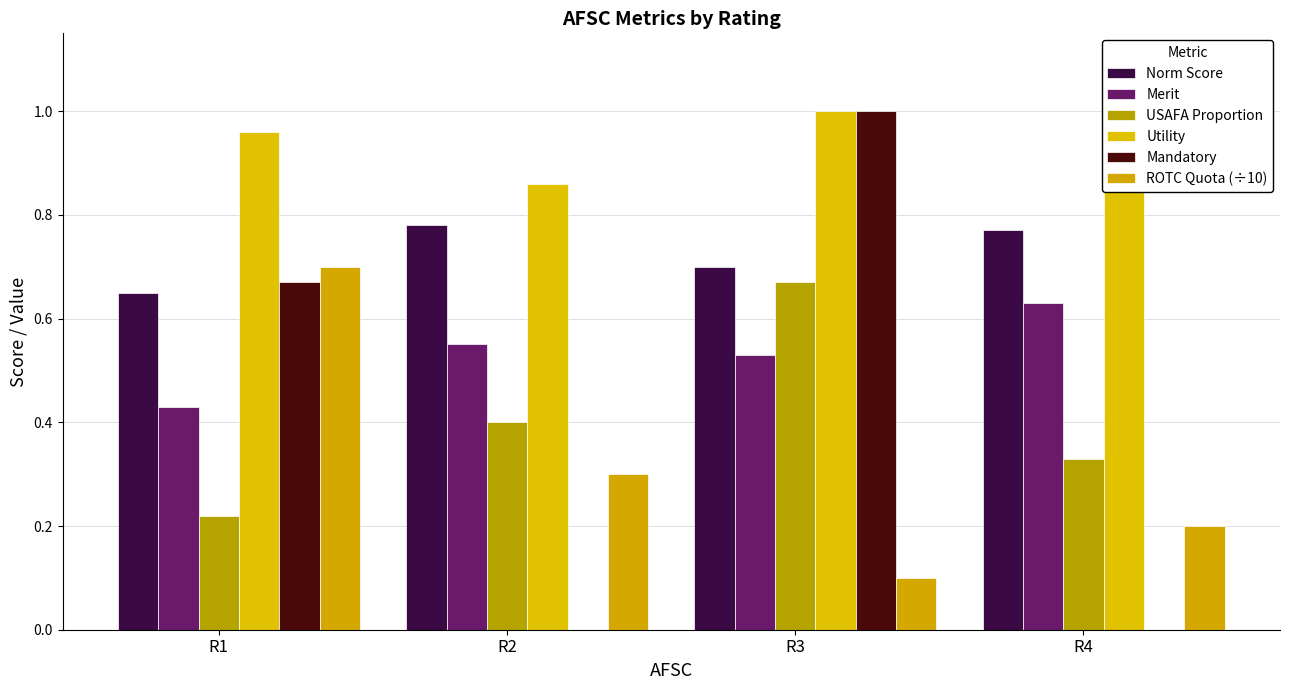

Reading left to right, transcribe all the data shown in this chart.

Norm Score: 0.7	0.8	0.7	0.8
Merit: 0.4	0.6	0.5	0.6
USAFA Proportion: 0.2	0.4	0.7	0.3
Utility: 1.0	0.9	1.0	0.9
Mandatory: 0.7	0.0	1.0	0.0
ROTC Quota (÷10): 0.7	0.3	0.1	0.2